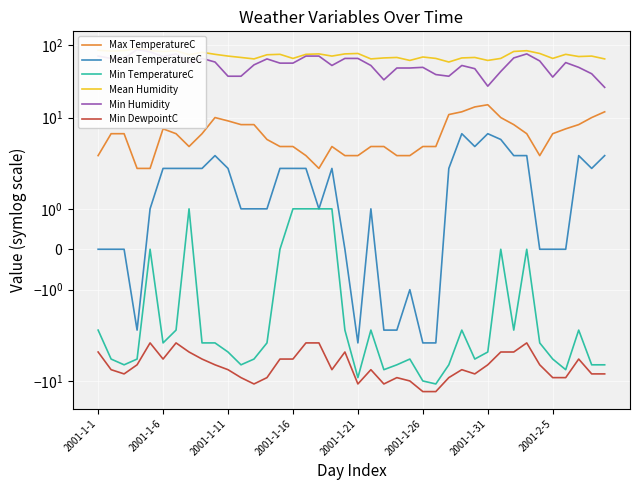

What is the value of the Mean Humidity point at the 16th from the left?

65